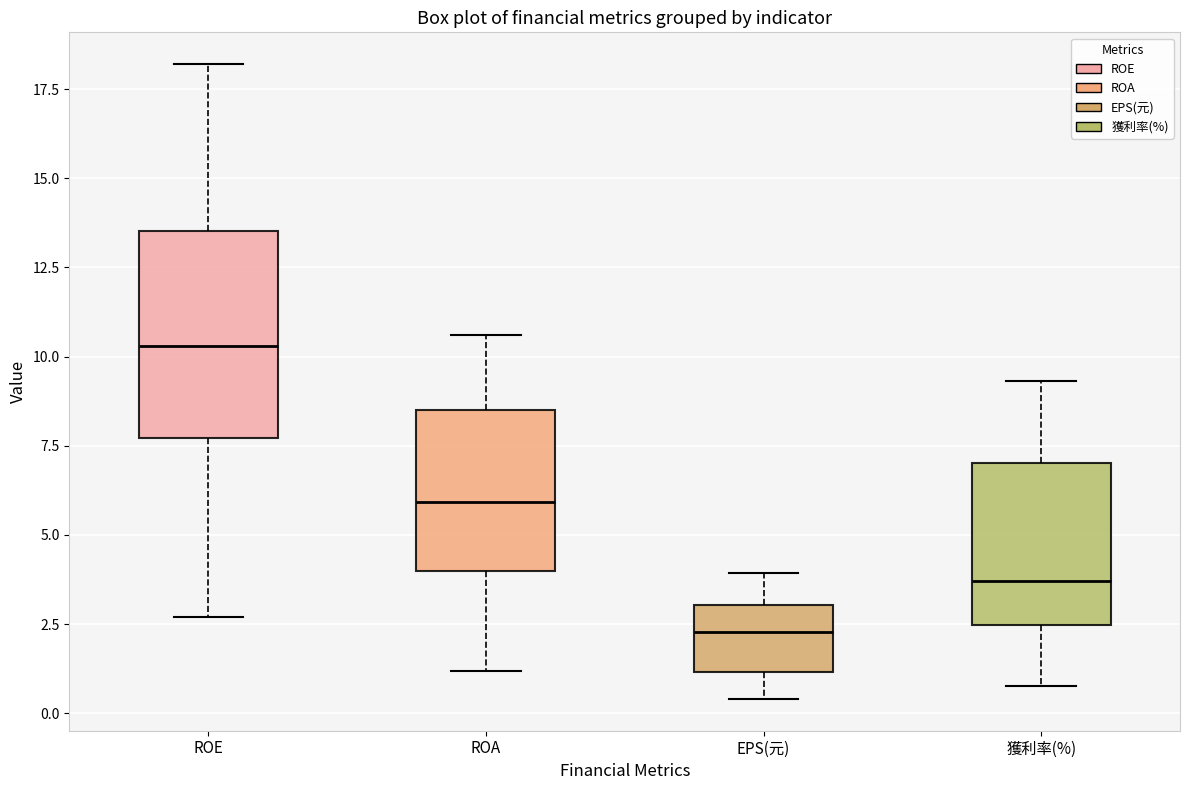

Reading left to right, read every box against the y-axis: the position of its median line, the range the box covers, and the ends of its whiskers. The values are not printed on the chart, so give them approximately, as read against the axis.

ROE: median 10.5, box 7.5 to 13.5, whiskers 2.5 to 18.0
ROA: median 6.0, box 4.0 to 8.5, whiskers 1.0 to 10.5
EPS(元): median 2.5, box 1.0 to 3.0, whiskers 0.5 to 4.0
獲利率(%): median 3.5, box 2.5 to 7.0, whiskers 1.0 to 9.5